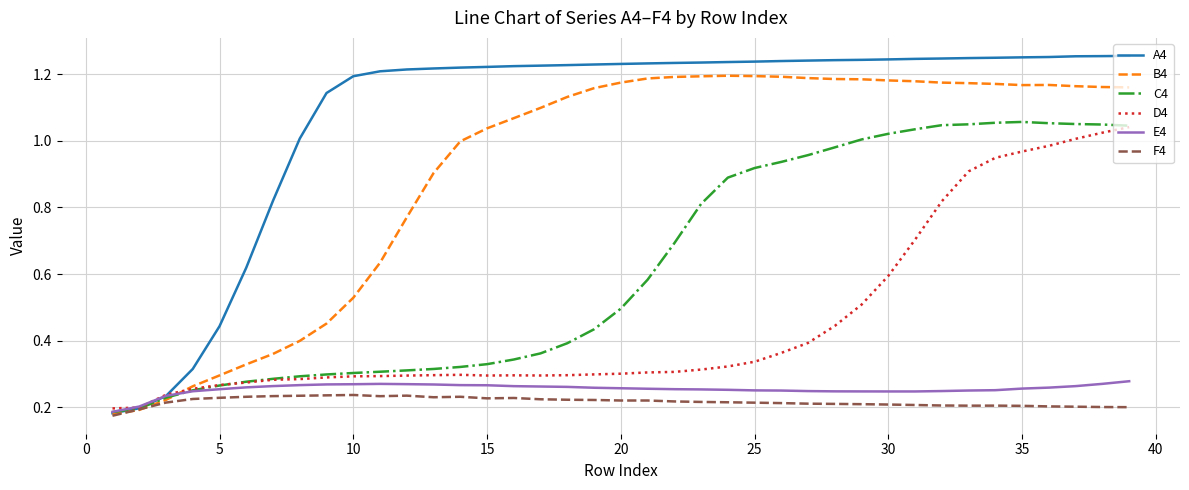

Which series has the largest range (max minus min)?

A4